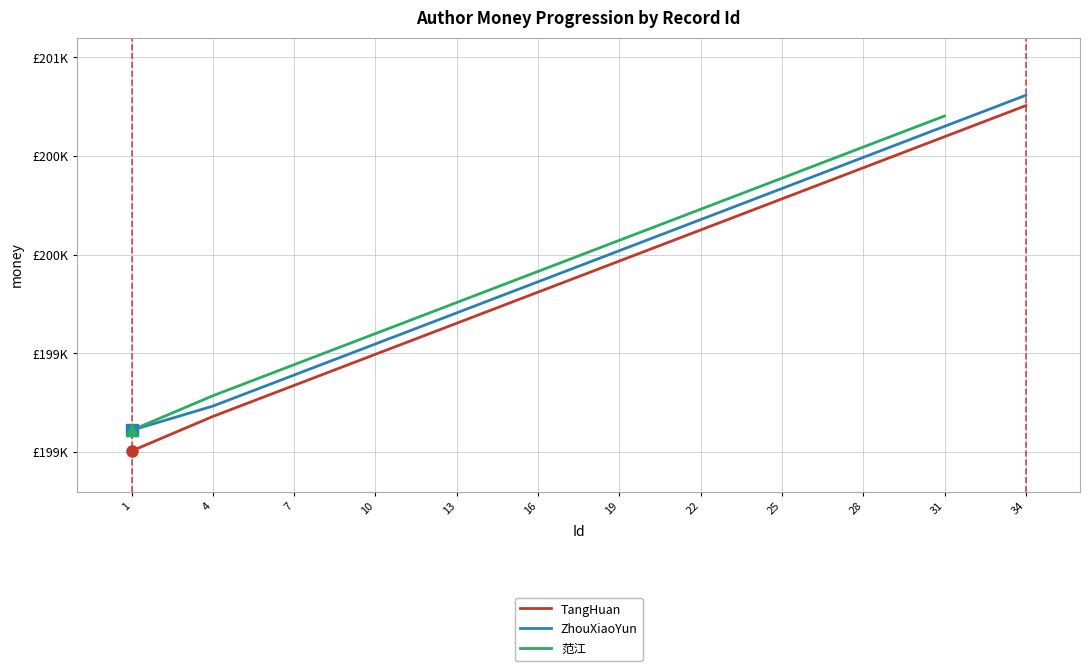

Rank the categories by ZhouXiaoYun value from highest to lowest.

34, 31, 28, 25, 22, 19, 16, 13, 10, 7, 4, 1